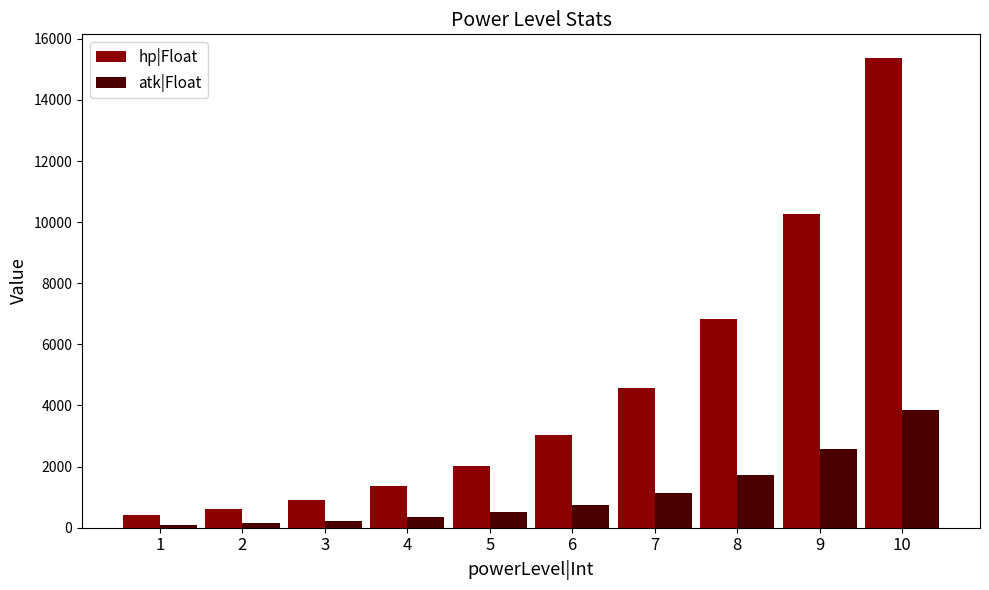

Is the value of hp|Float at 10 greater than the value of atk|Float at 2?

Yes